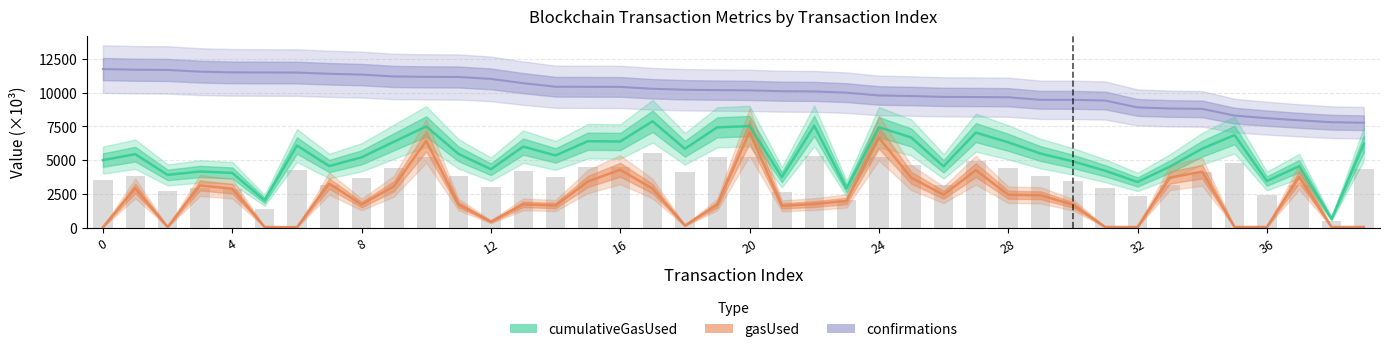

Count the number of categories in the chart.

40